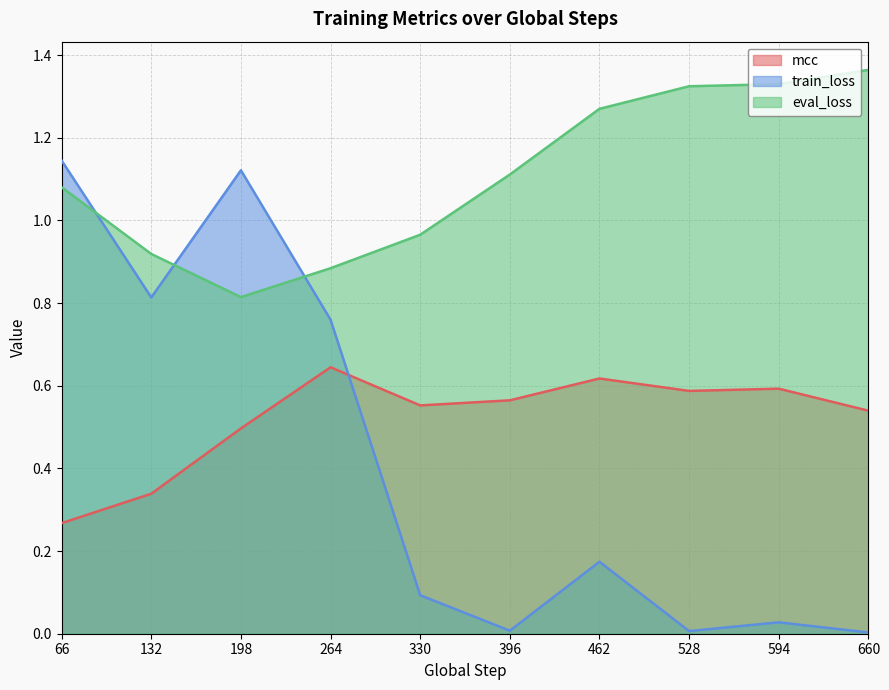

Reading left to right, what are all the values shown in this chart?

mcc: 0.3	0.3	0.5	0.6	0.6	0.6	0.6	0.6	0.6	0.5
train_loss: 1.1	0.8	1.1	0.8	0.1	0.0	0.2	0.0	0.0	0.0
eval_loss: 1.1	0.9	0.8	0.9	1.0	1.1	1.3	1.3	1.3	1.4